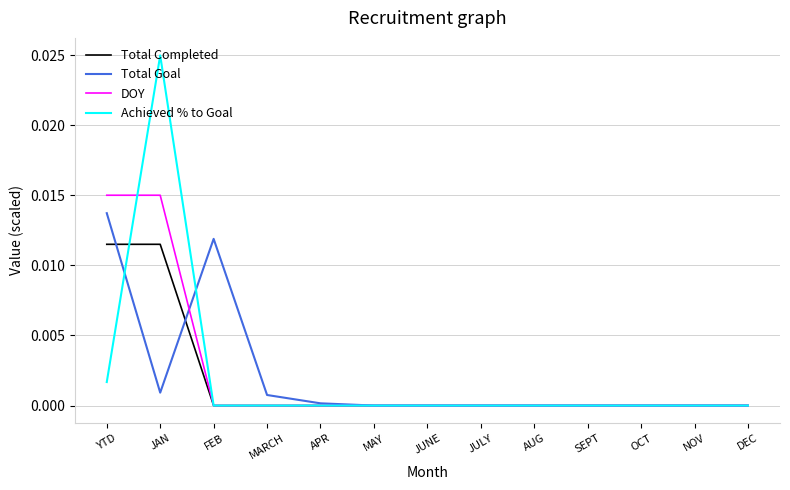

What position from the right is NOV?

2